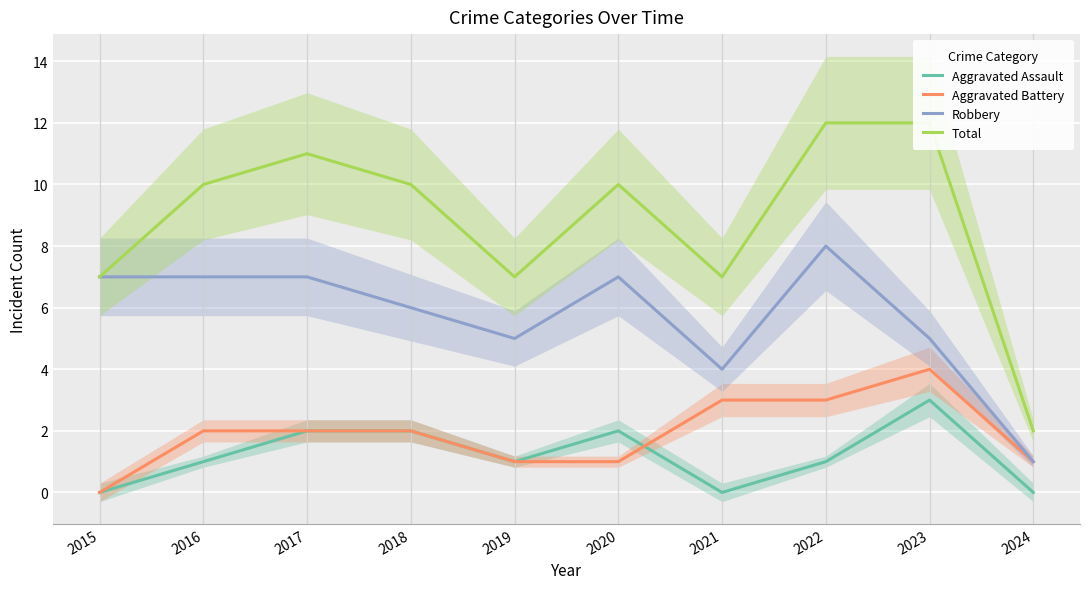

What is the average value of the Total series?

9